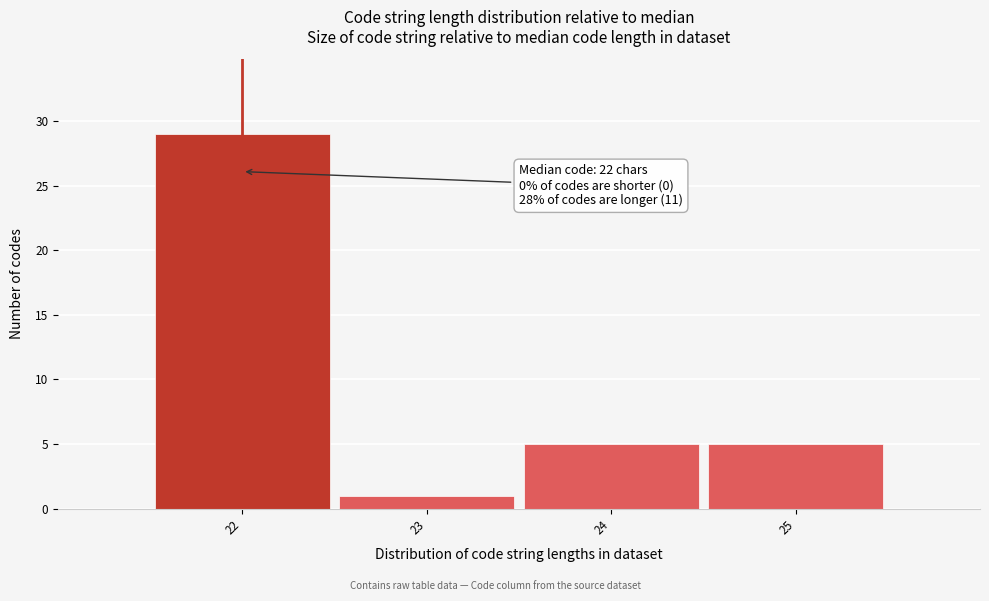

Which range on the x-axis has the tallest bar?

21.5 to 22.5